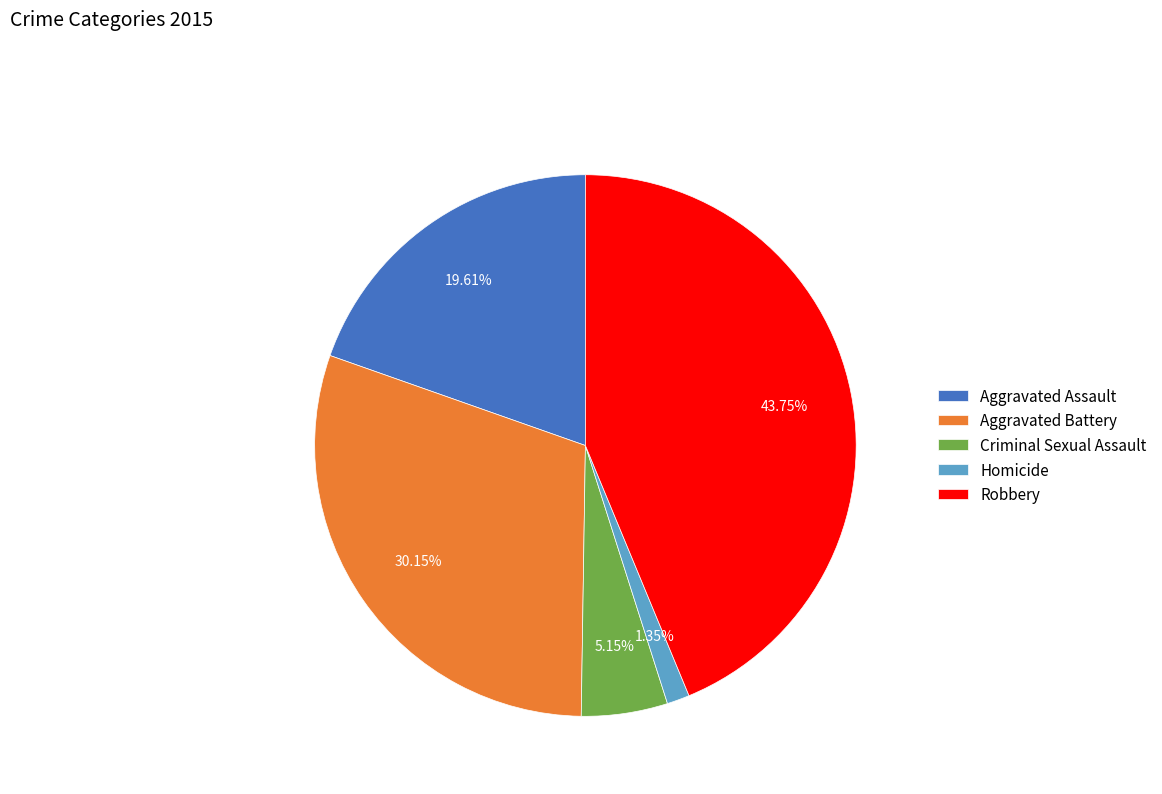

Combined, what portion of the pie is Robbery and Criminal Sexual Assault?

48.9%